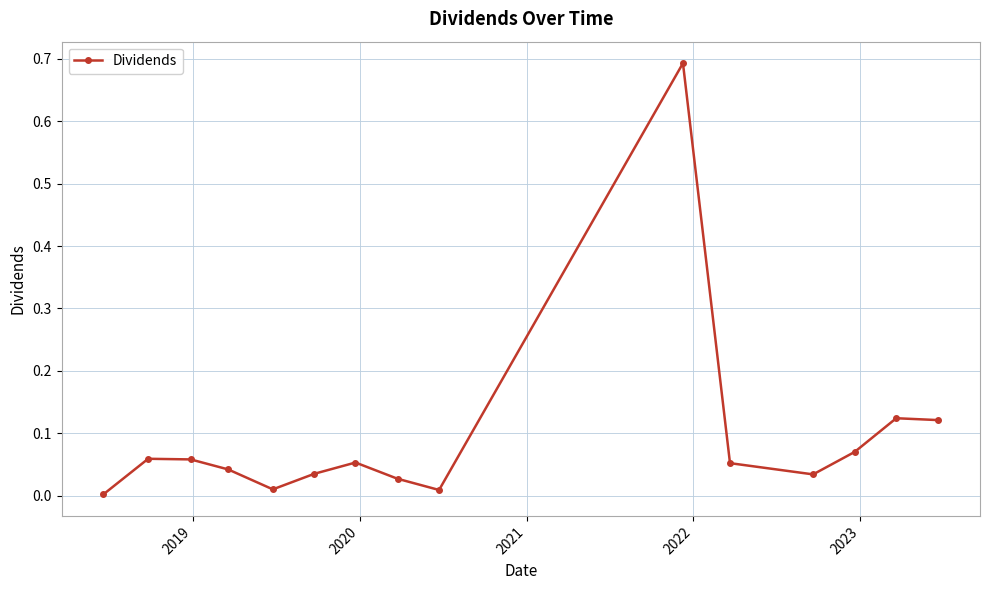

What is the difference between the maximum and minimum values?

0.7